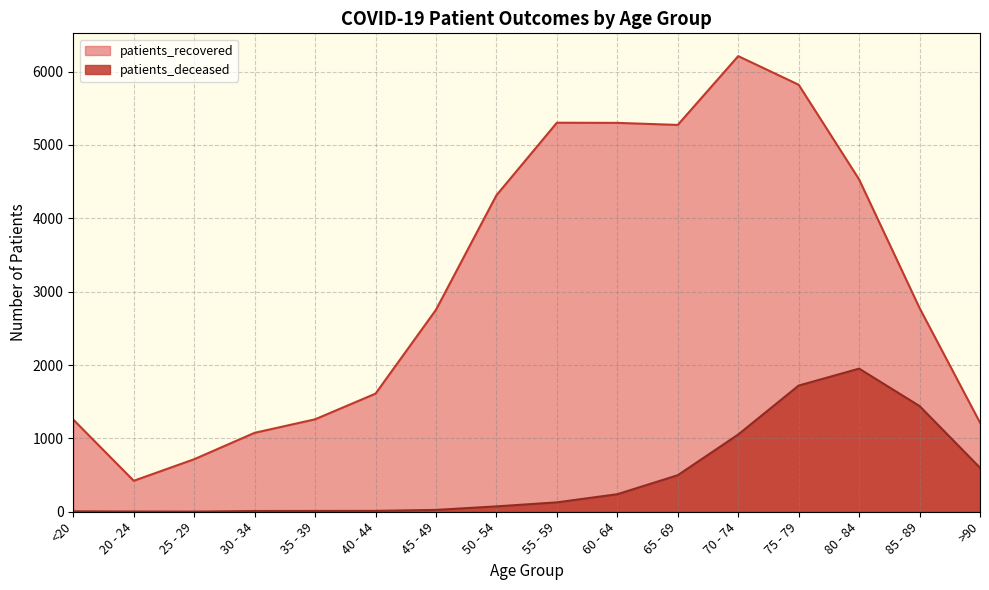

True or false: patients_recovered has more than 1 interior local peaks.

True